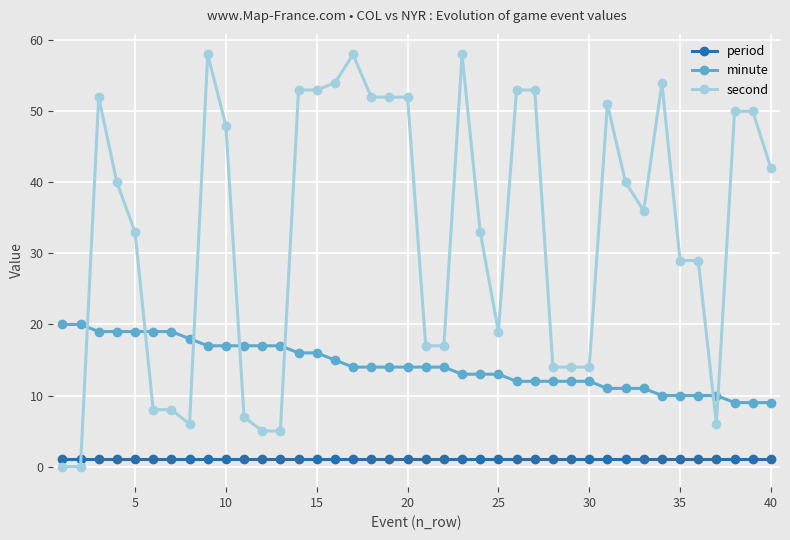

What is the maximum value for second?

58